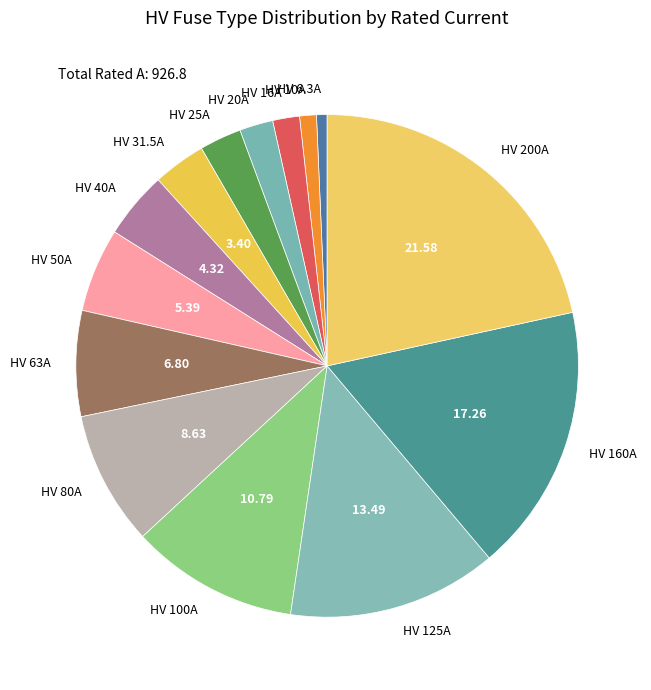

Is the sum of HV 25A and HV 100A greater than half?

No